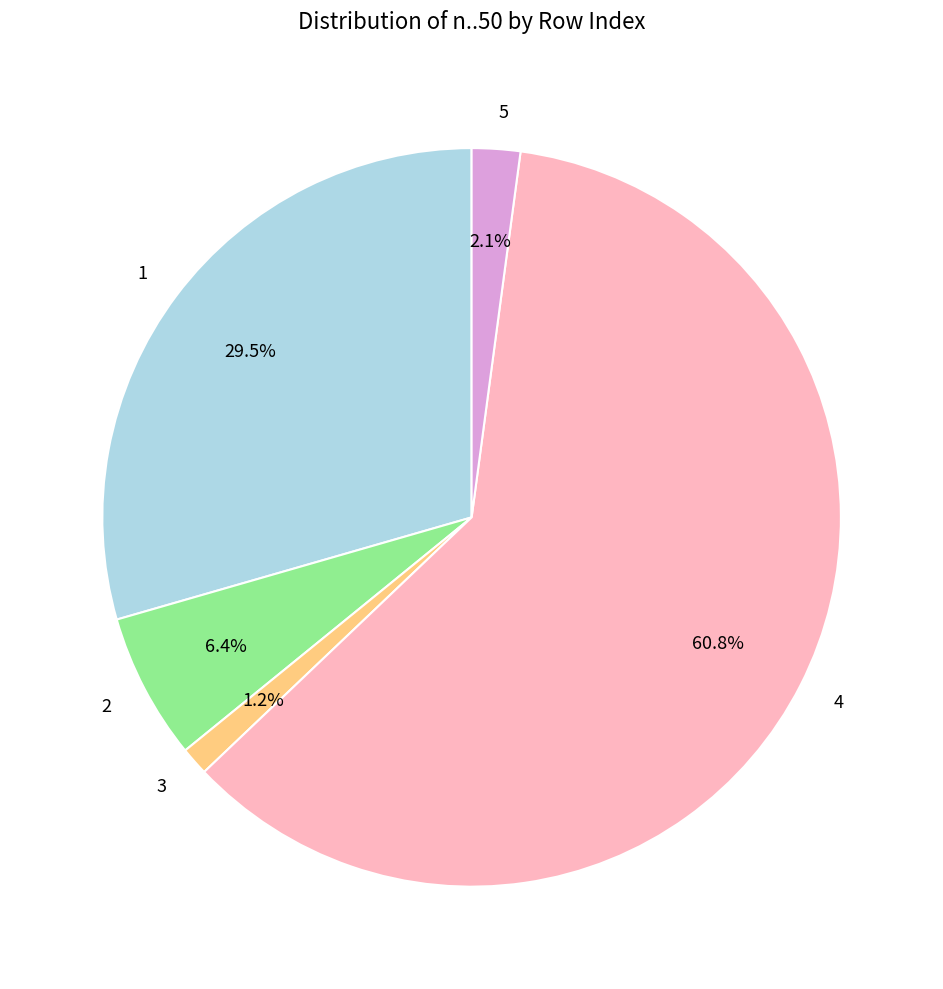

What percentage is NOT represented by 5?

97.9%